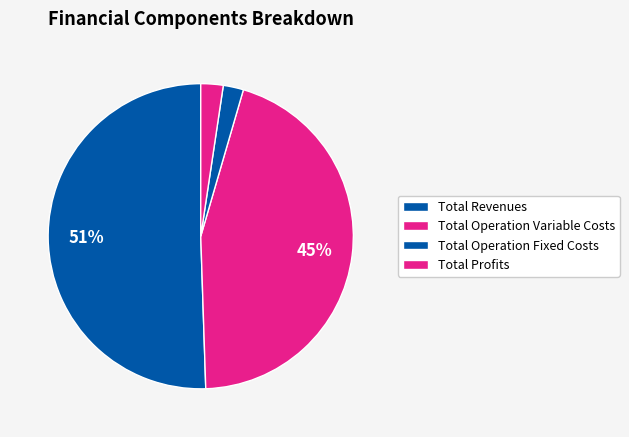

Count the number of slices in the pie.

4